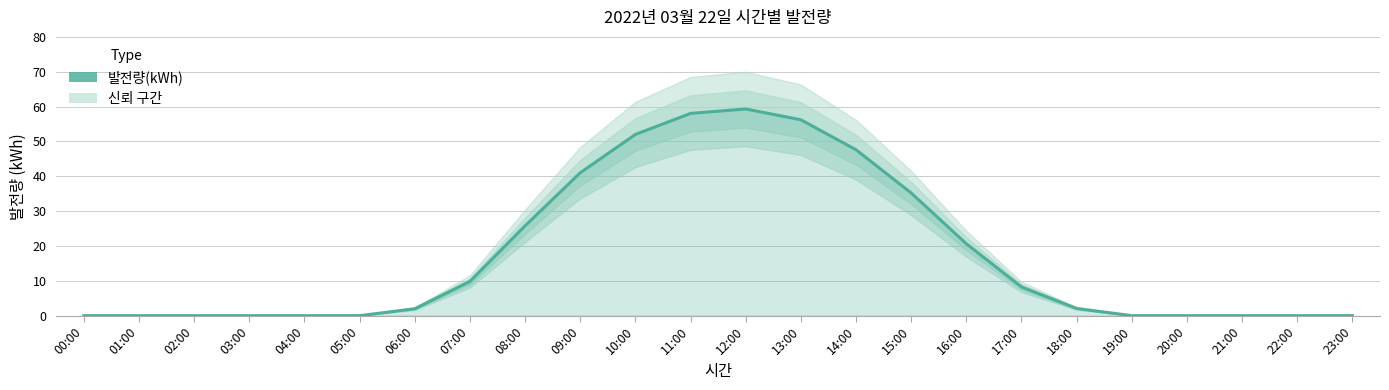

At which category does the data reach its first local peak?

12:00